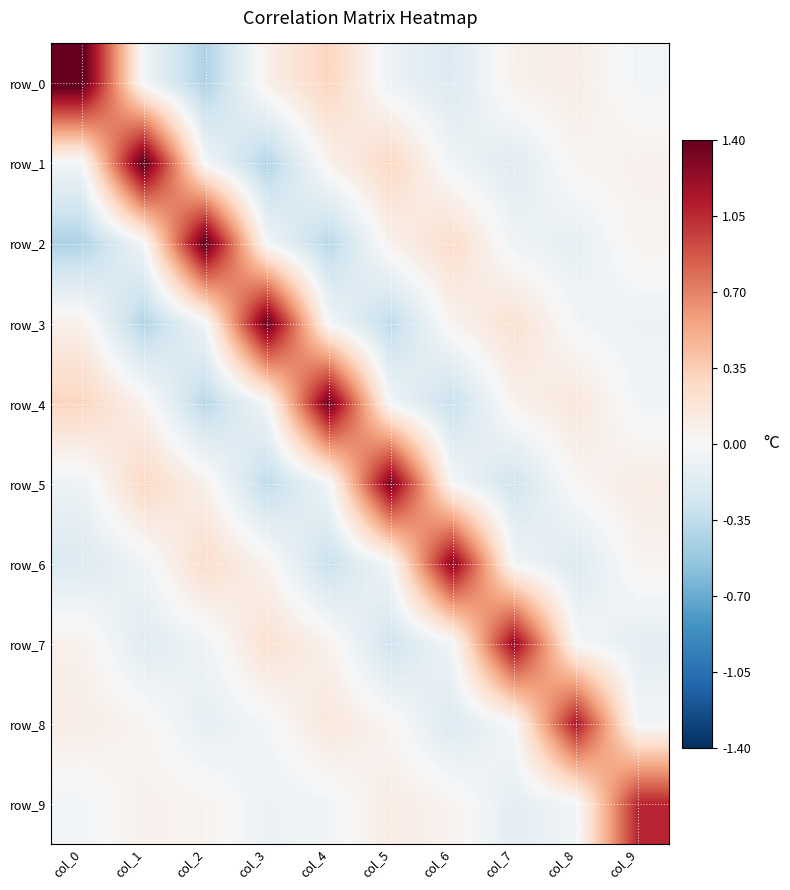

At which category is the sum across all series the highest?

col_0